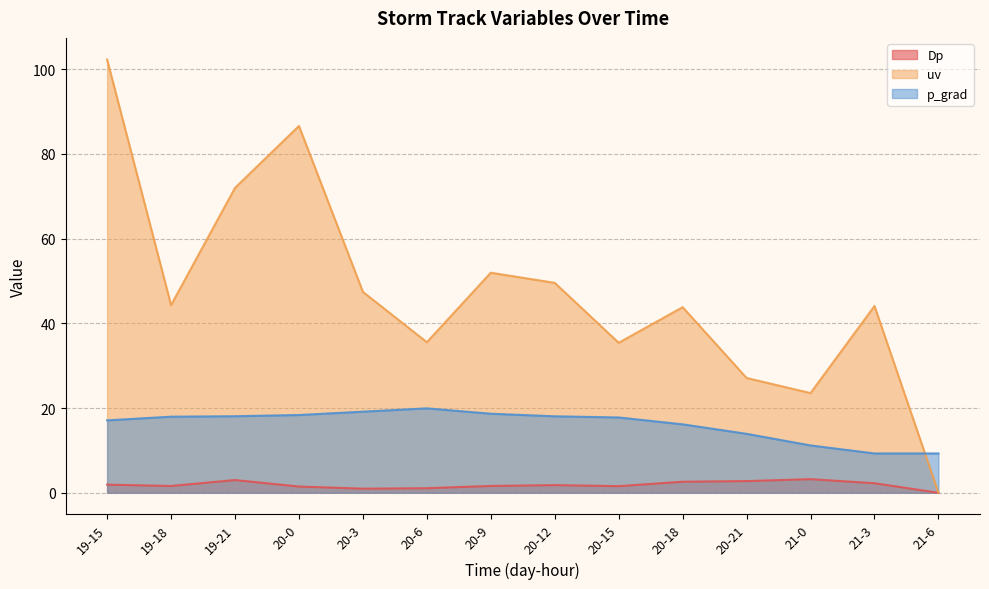

What is the label of the 6th point from the left?

20-6